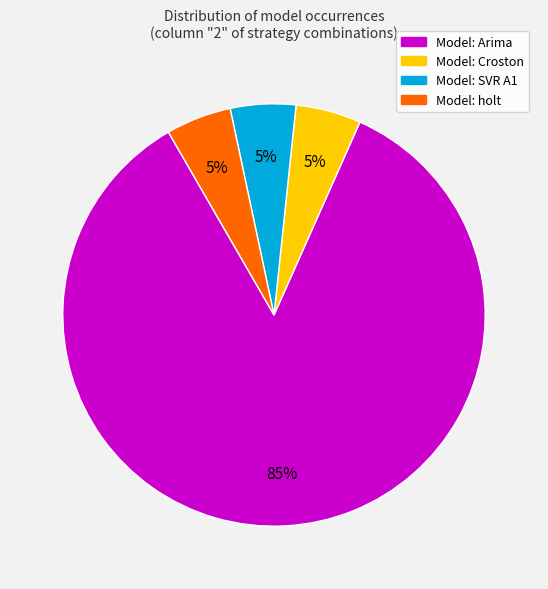

To the nearest percent, what is the average slice percentage?

25%